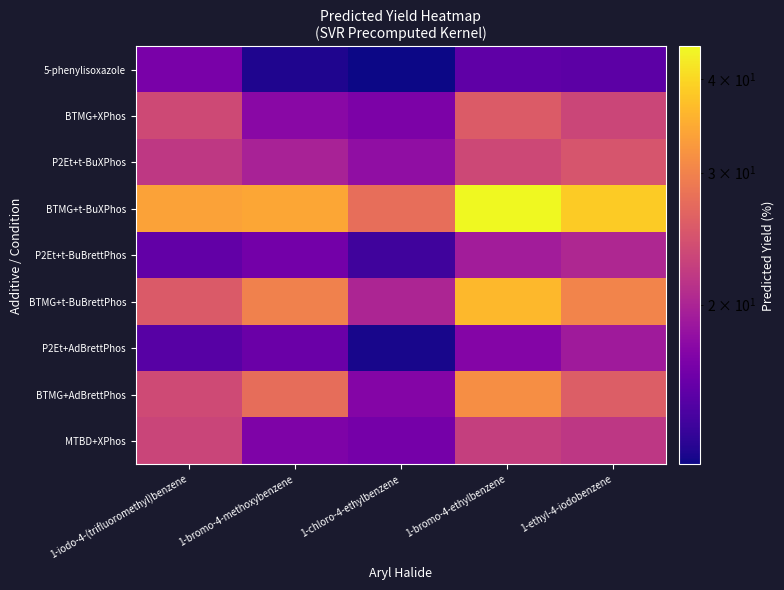

Between 1-bromo-4-ethylbenzene and 1-ethyl-4-iodobenzene, which is larger?

1-bromo-4-ethylbenzene